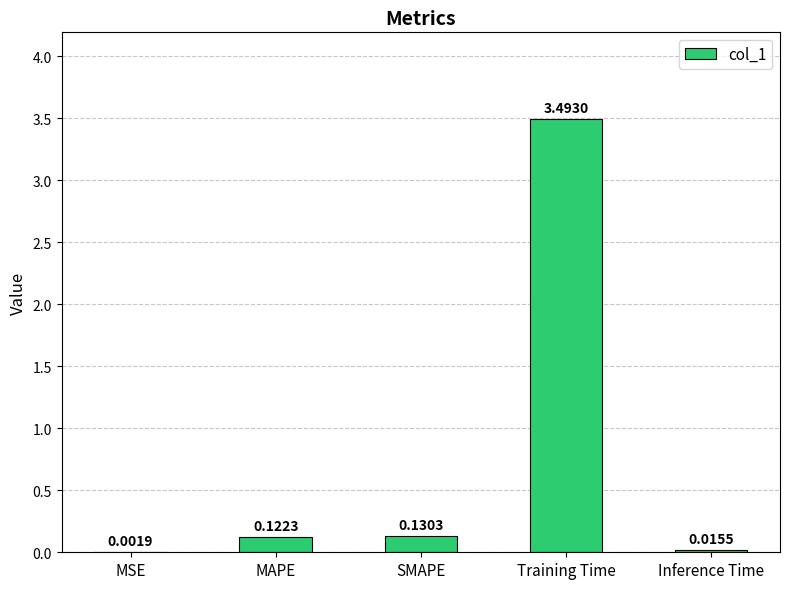

What is the maximum value shown in the chart?

3.5